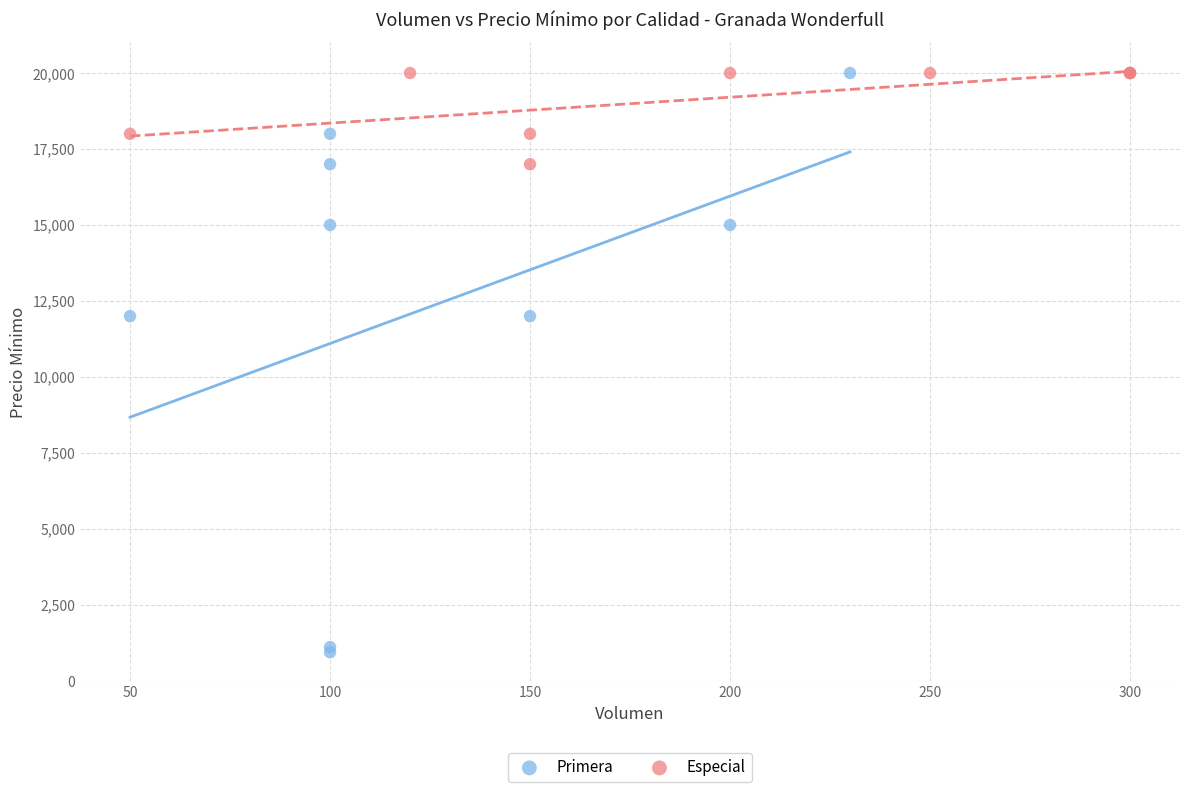

Which series contains the lowest Y value?

Primera